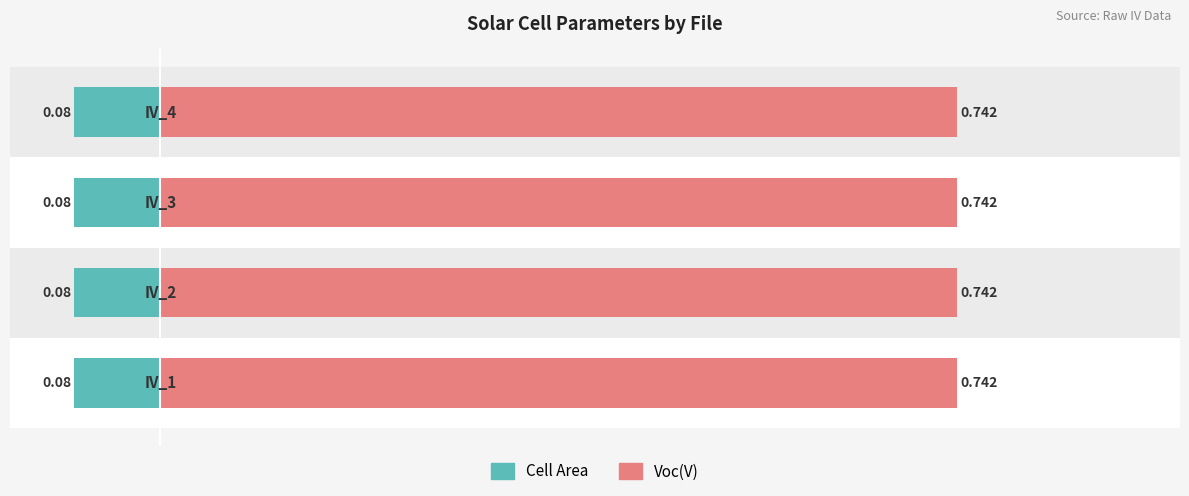

What is the spread (max minus min) of values at IV_3?

0.7